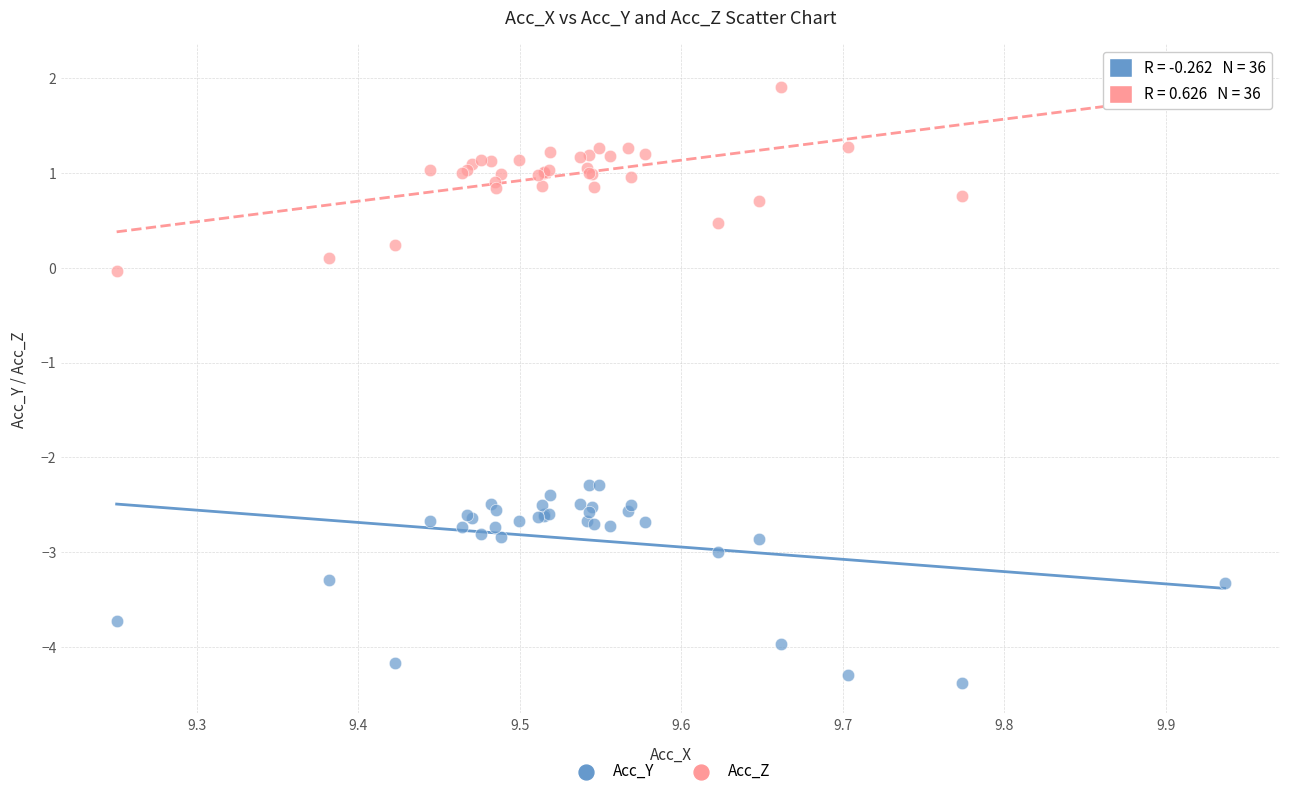

Which series contains the lowest Y value?

Acc_Y